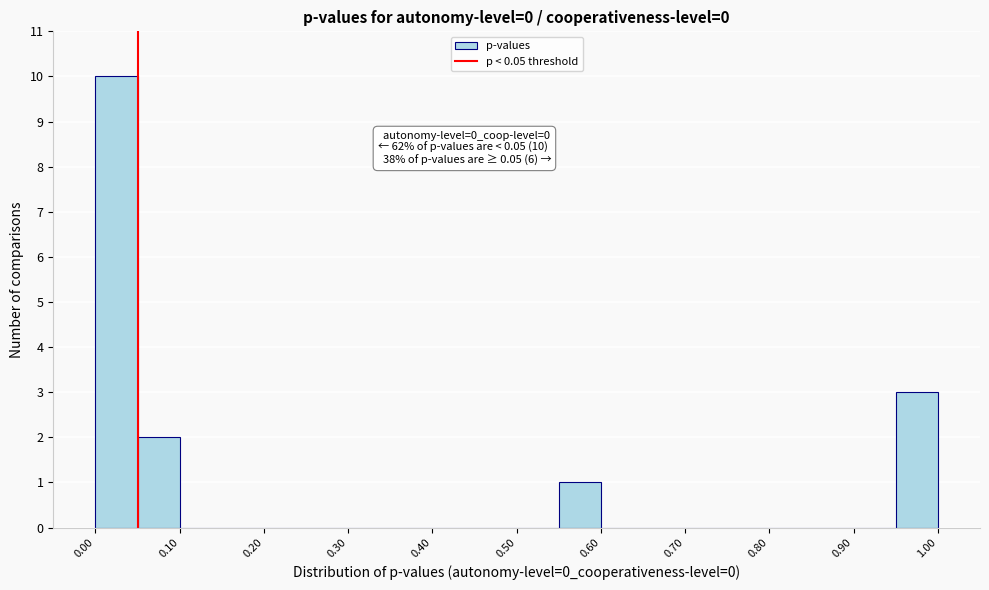

Which range on the x-axis has the tallest bar?

0.00 to 0.05